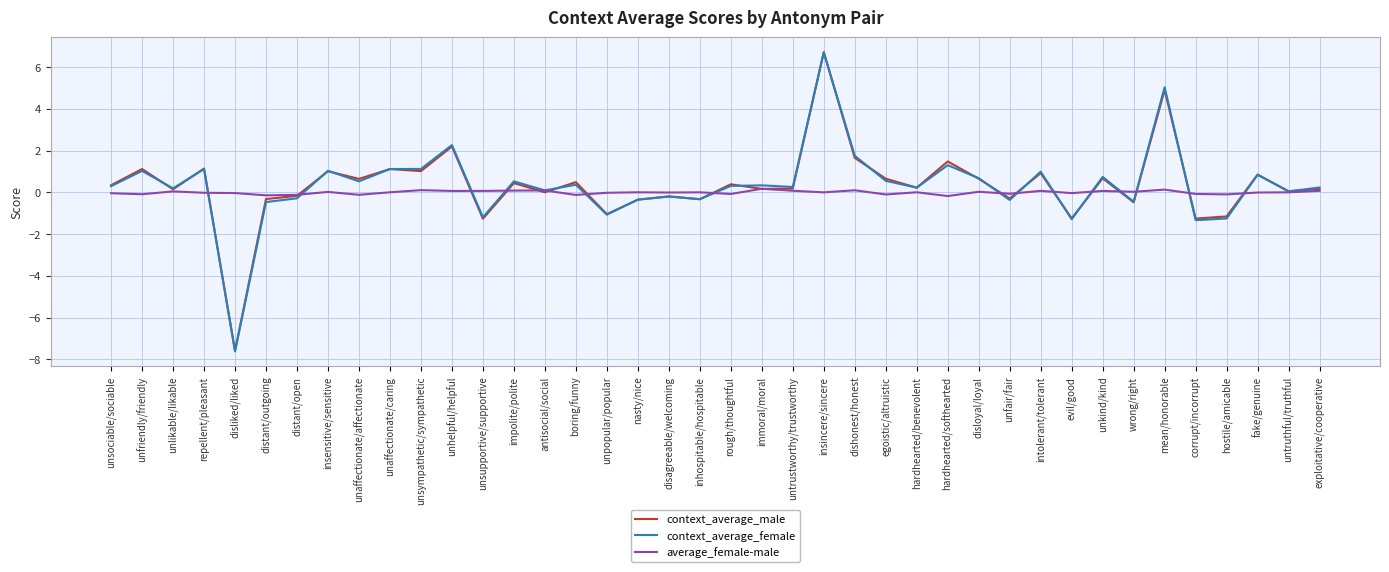

Is it true that context_average_female equals 5.0 at mean/honorable?

True